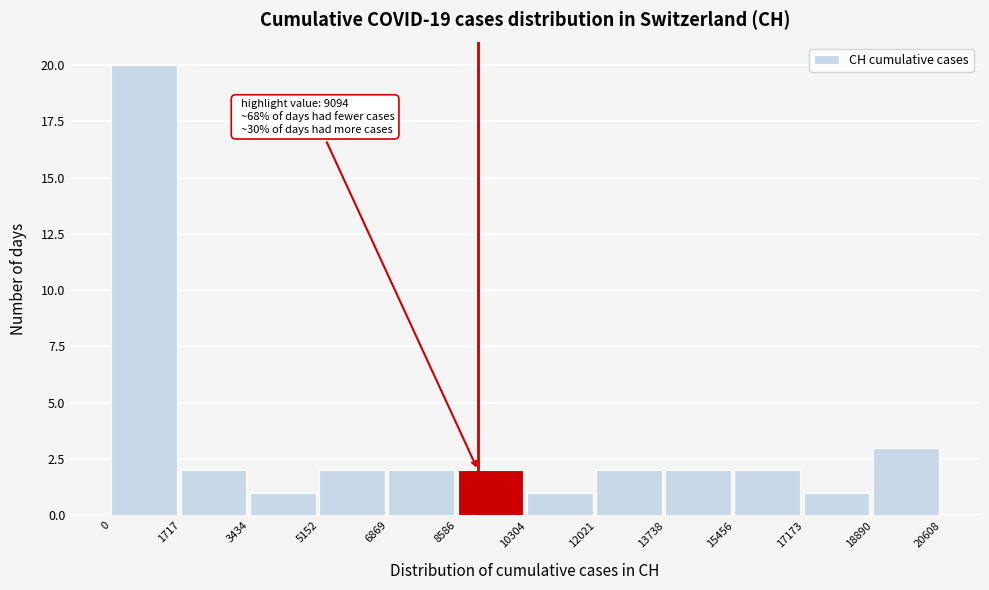

Over which range of the x-axis is the bar tallest?

0 to 1717